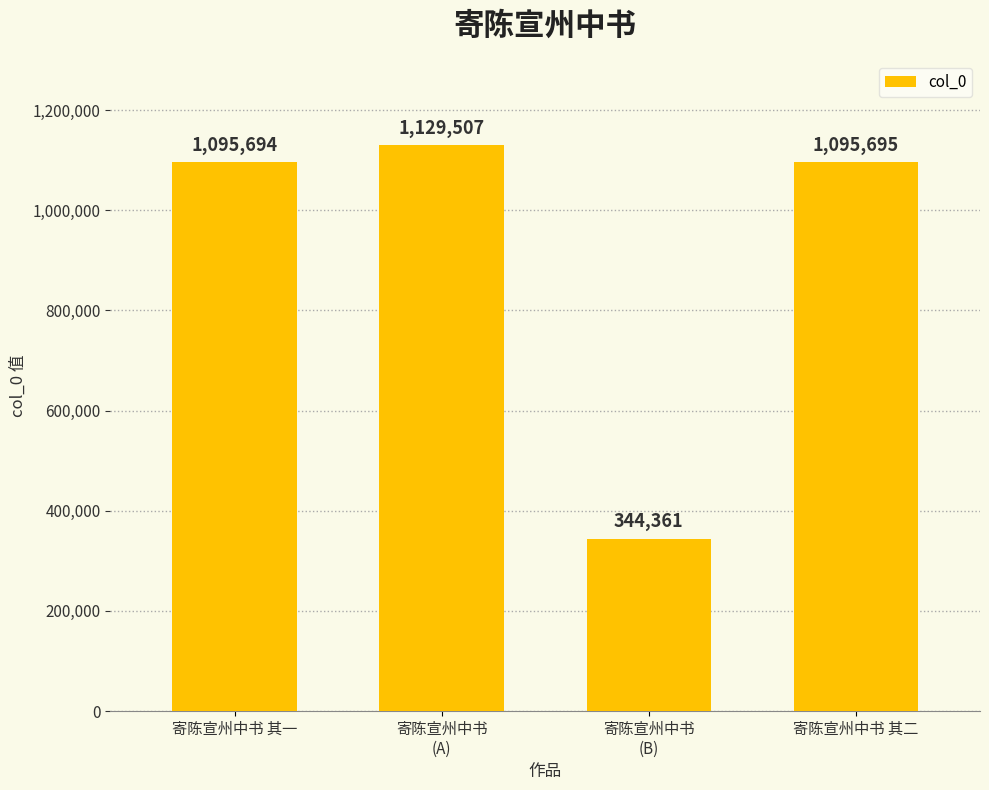

How many bars are there in total?

4